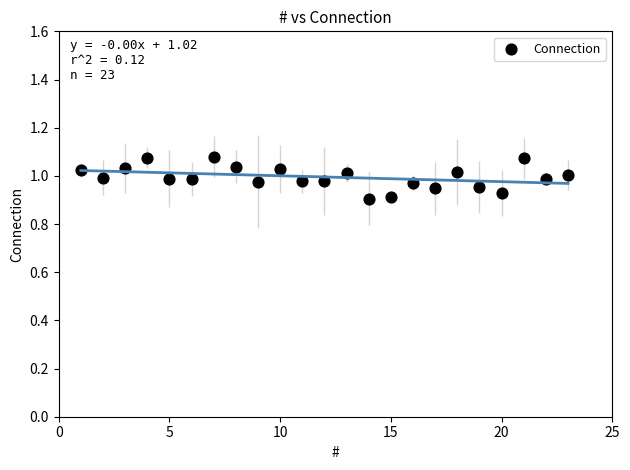

What is the range of X values (max minus min)?

22.0